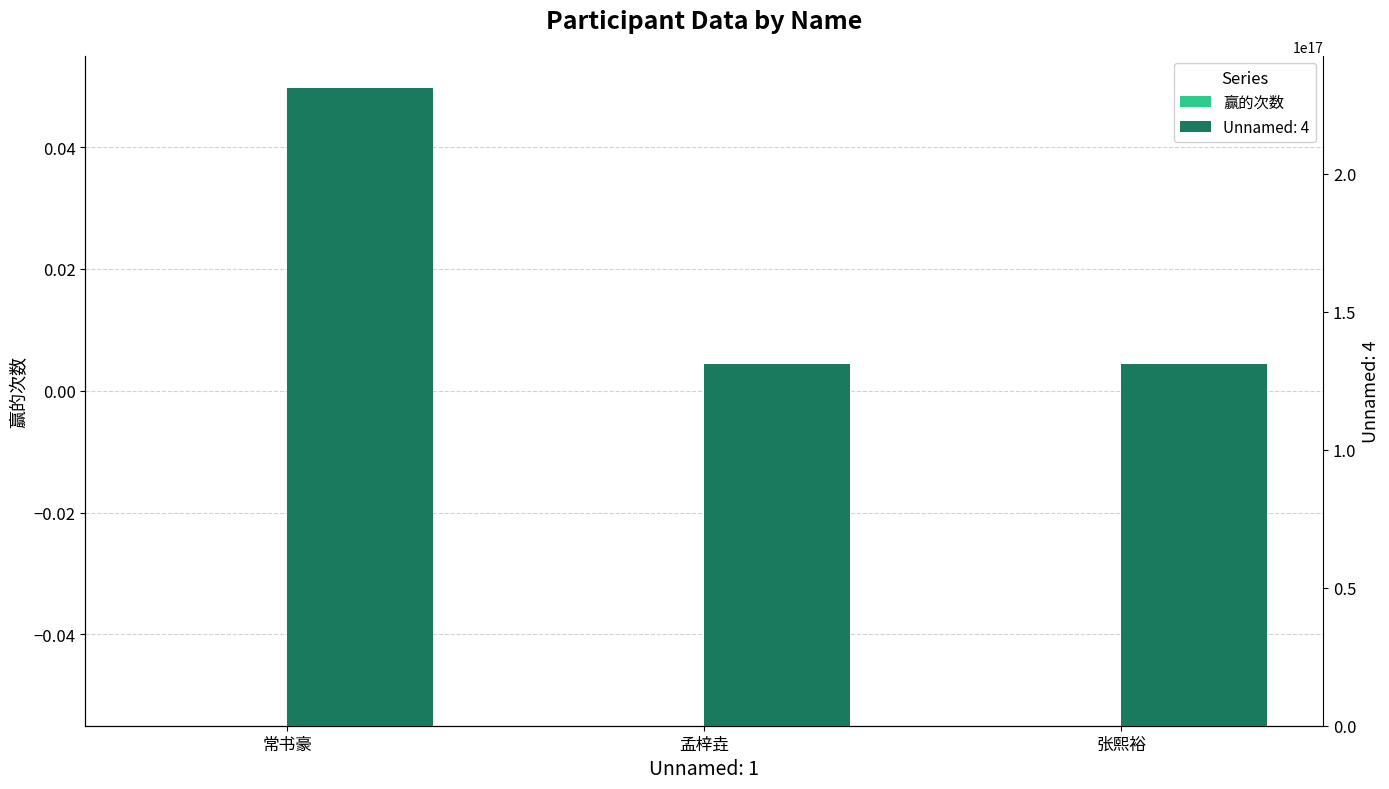

Which label corresponds to the smallest value in the chart?

张熙裕